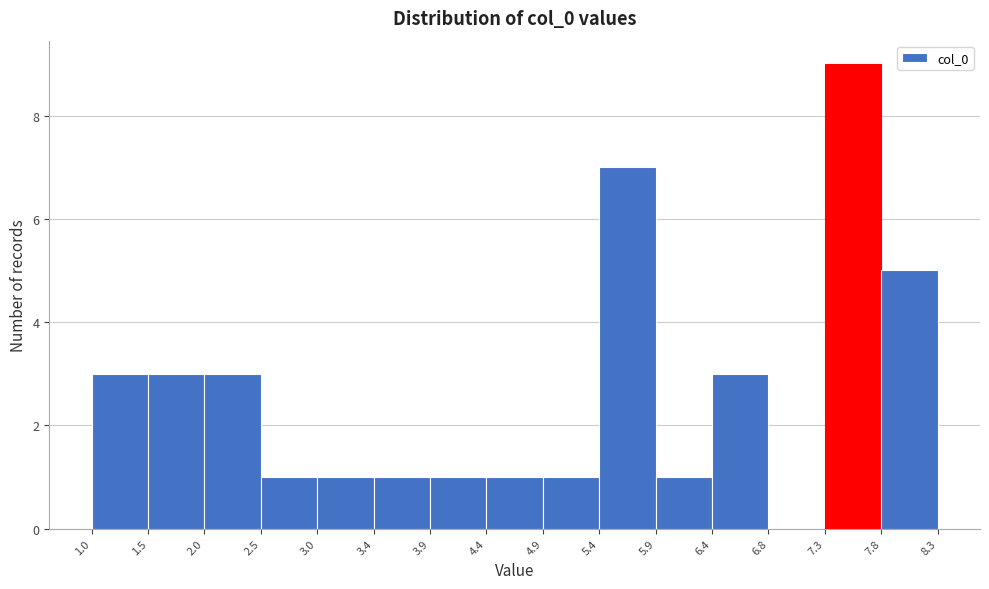

Which range on the x-axis has the tallest bar?

7.3 to 7.8